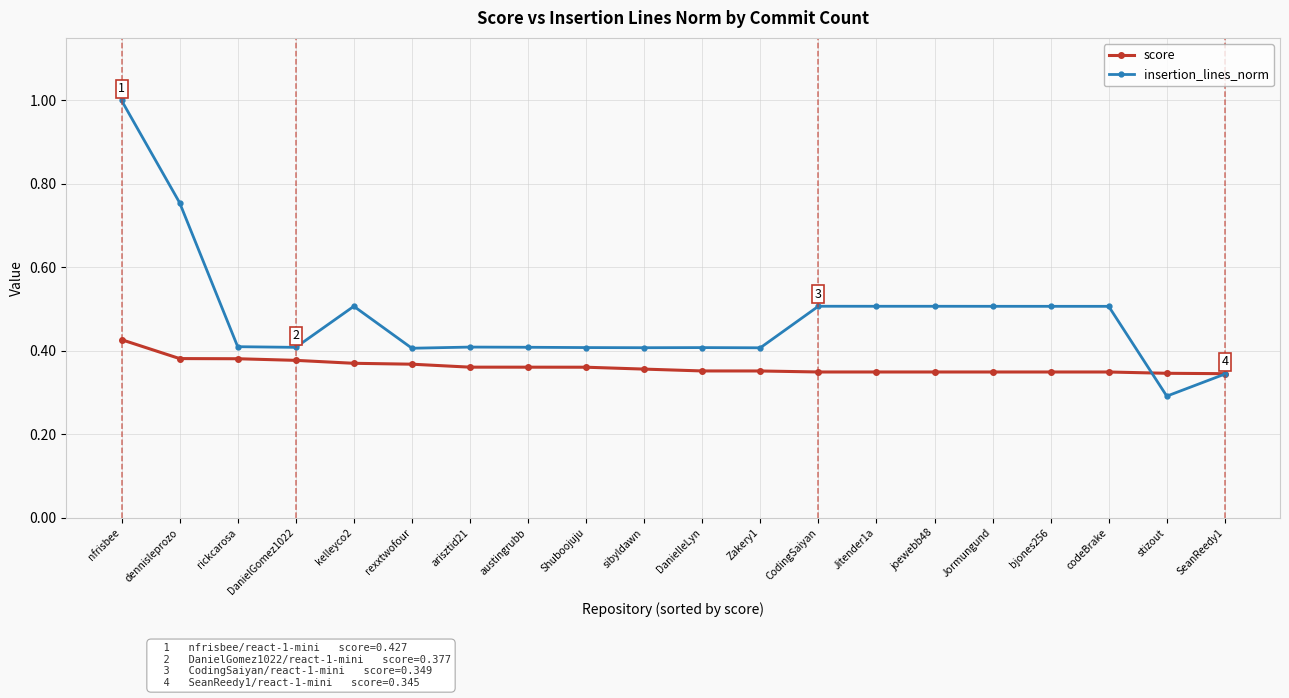

What is the label of the 17th point from the left?

bjones256